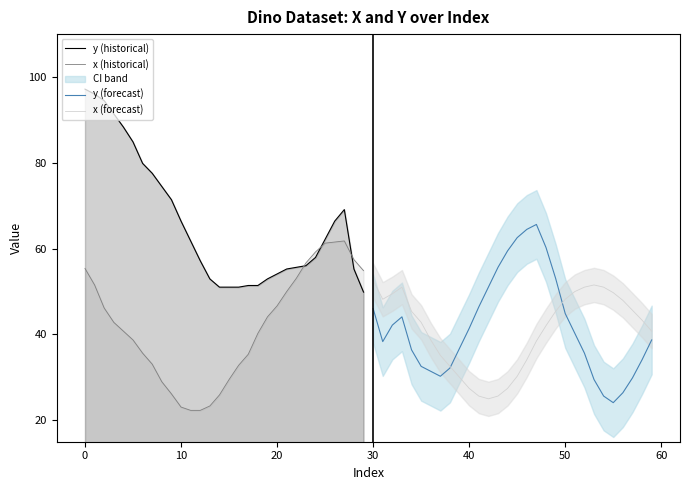

The value of x (historical) at 0 is 35.9. True or false?

False